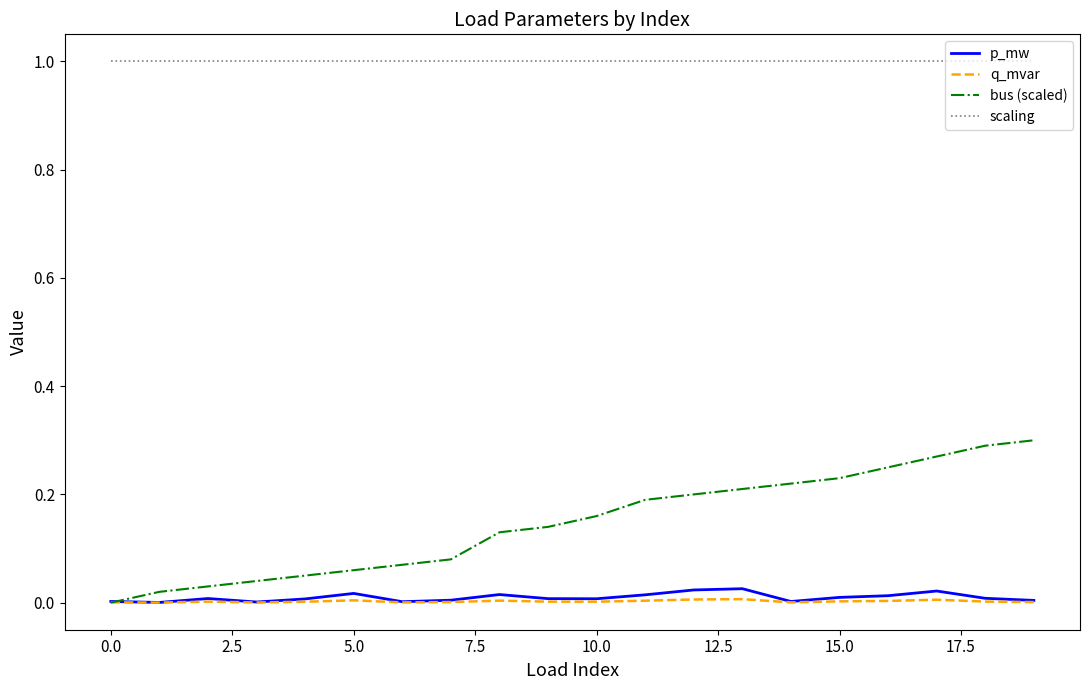

True or false: q_mvar and scaling intersect in this chart.

False